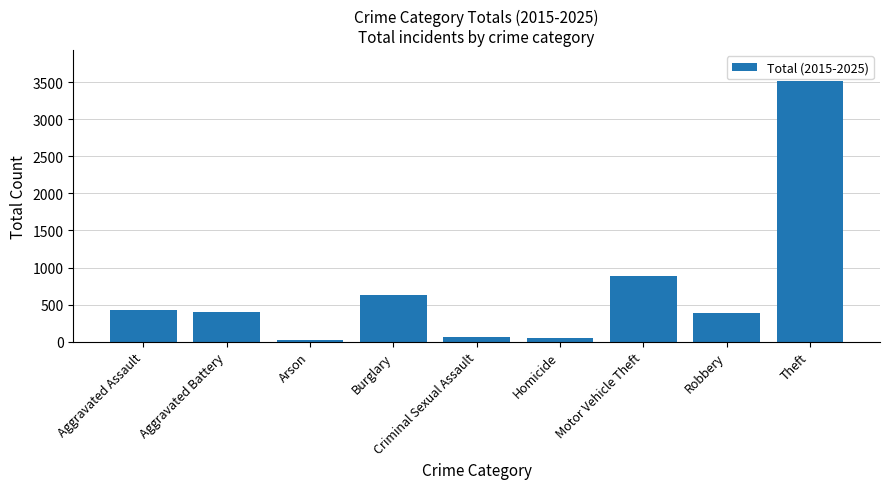

What position from the left is Theft?

9